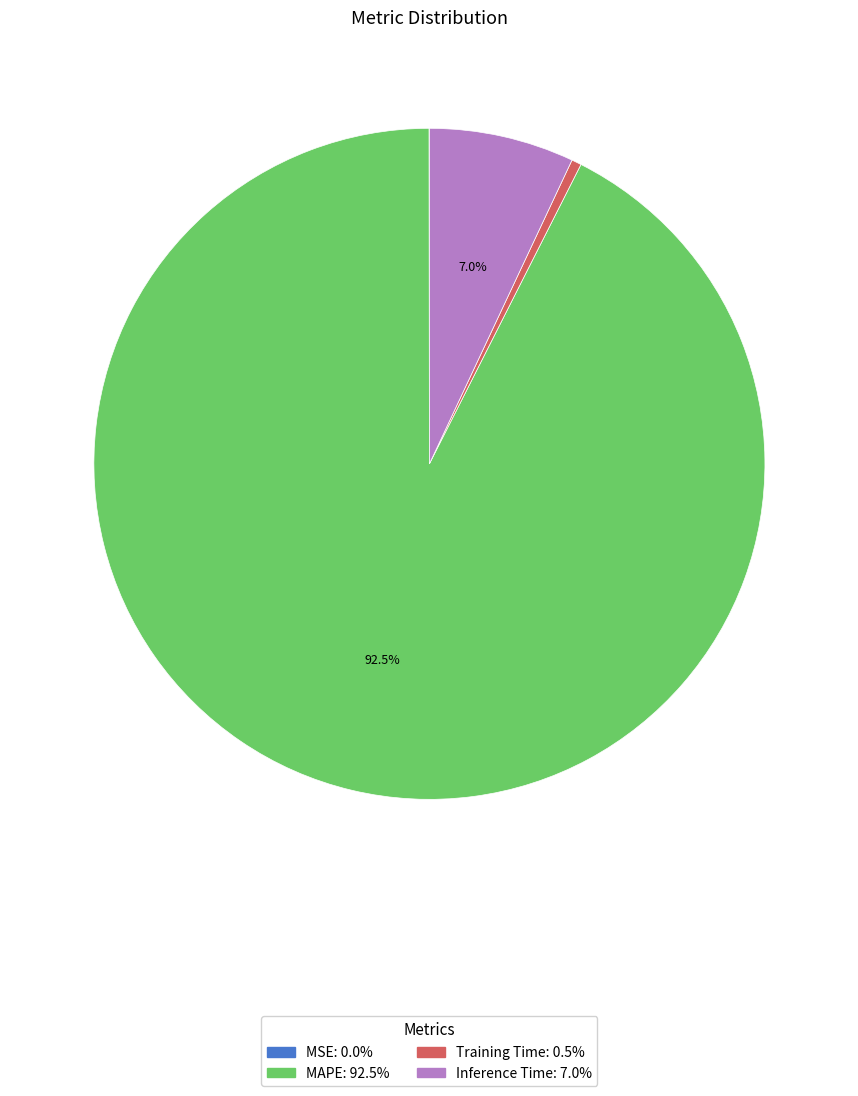

Which has a higher value, MAPE or Inference Time?

MAPE